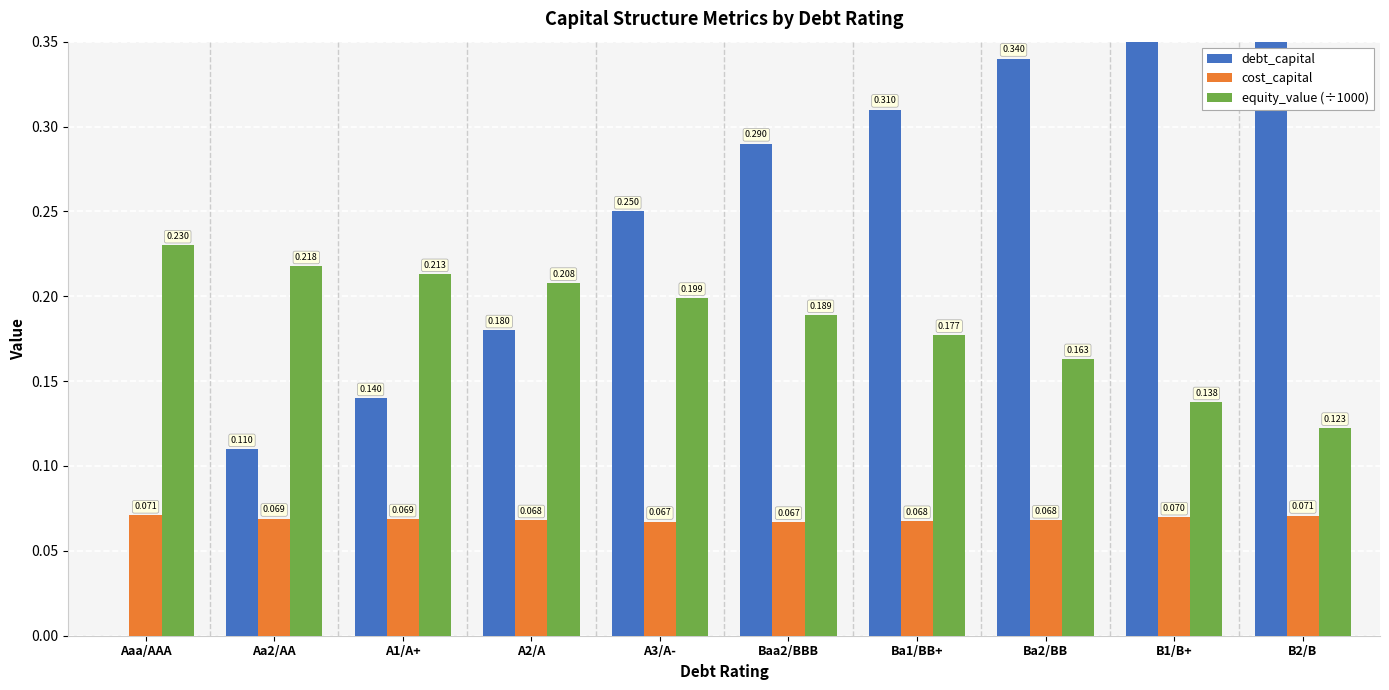

Between Aa2/AA and A2/A, which series saw the biggest shift?

debt_capital